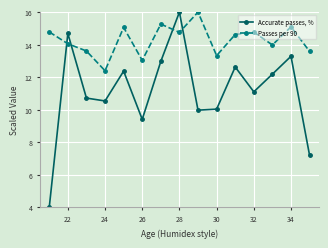

In Passes per 90, how many points are lower than both neighbors (excluding endpoints)?

5